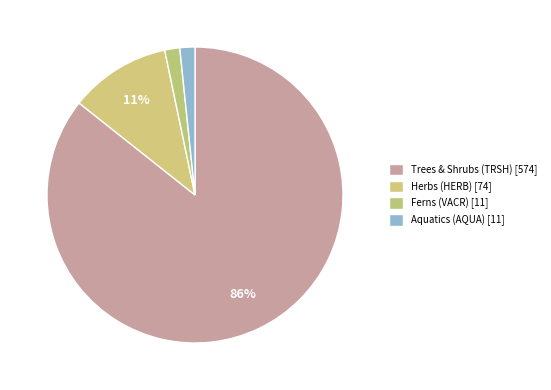

Rank the categories by value from highest to lowest.

Trees & Shrubs (TRSH), Herbs (HERB), Ferns (VACR), Aquatics (AQUA)